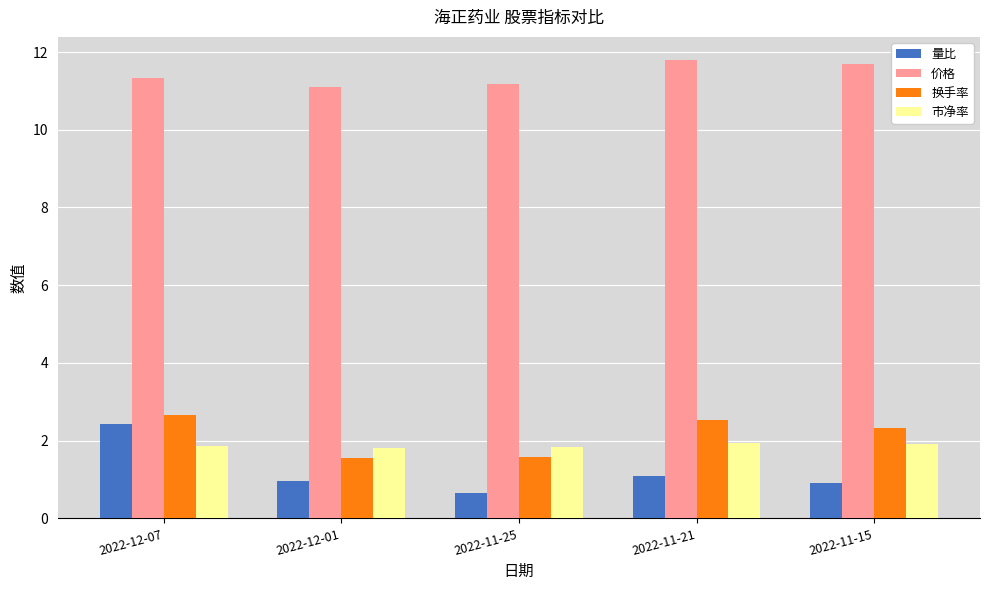

Which label corresponds to the smallest value in the chart?

2022-11-25